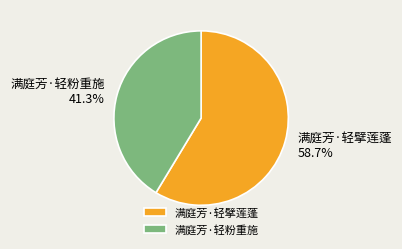

What is the largest slice in the pie chart?

满庭芳·轻擘莲蓬